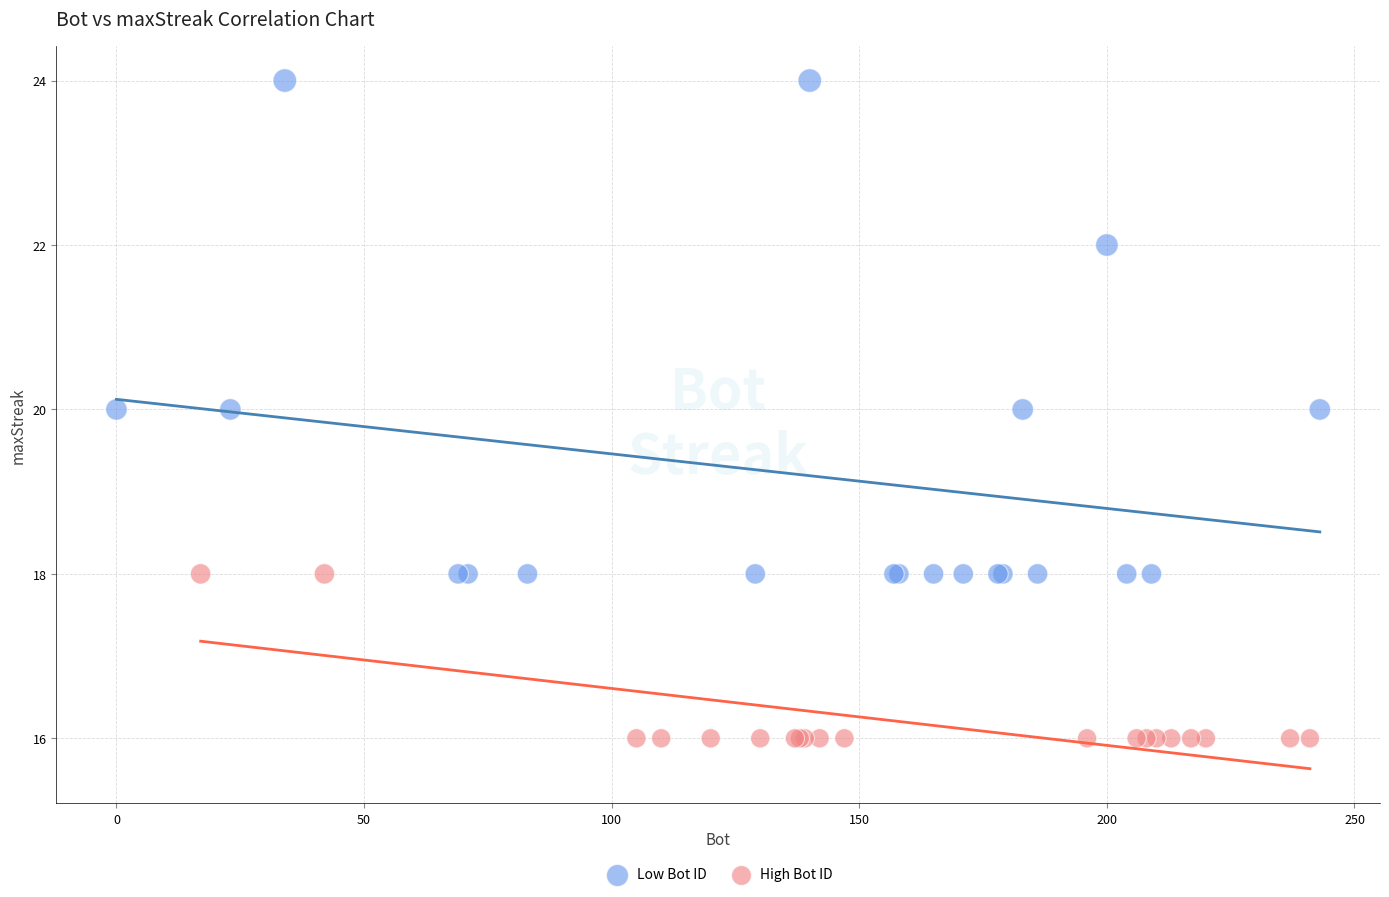

Which series has the widest spread of Y values?

Low Bot ID